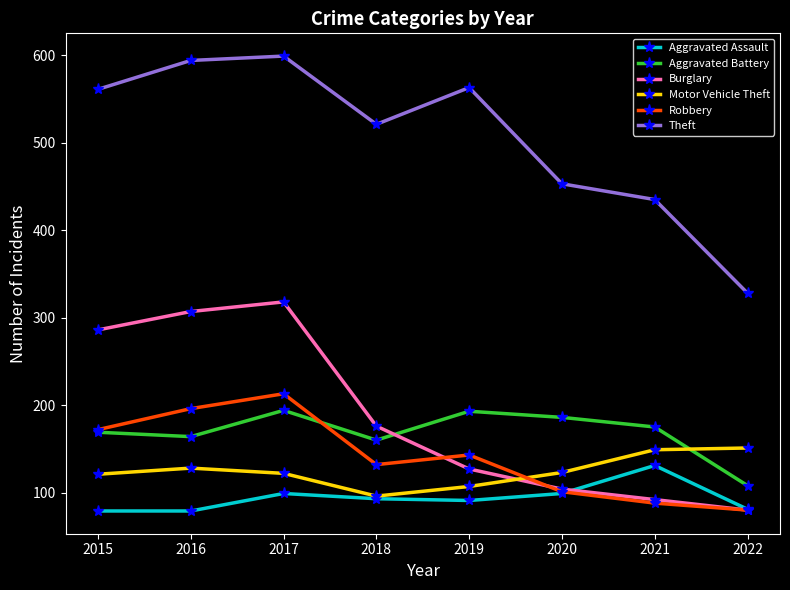

In Theft, how many points are higher than both neighbors (excluding endpoints)?

2